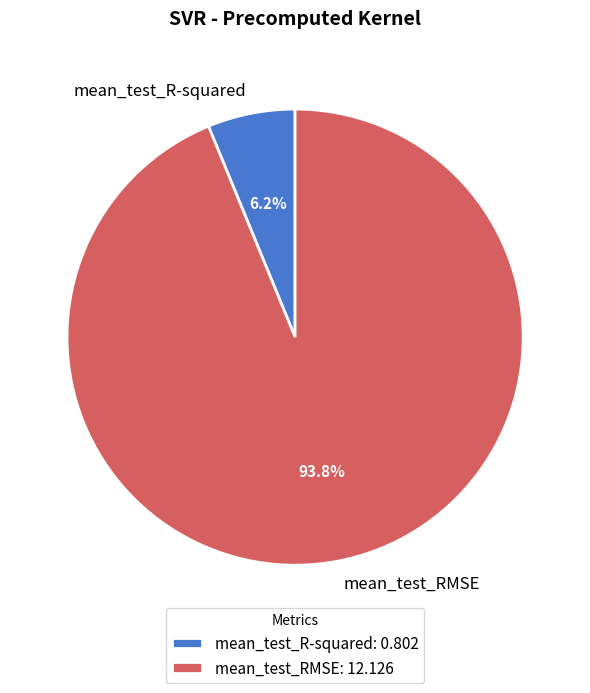

What is the smallest slice in the pie chart?

mean_test_R-squared